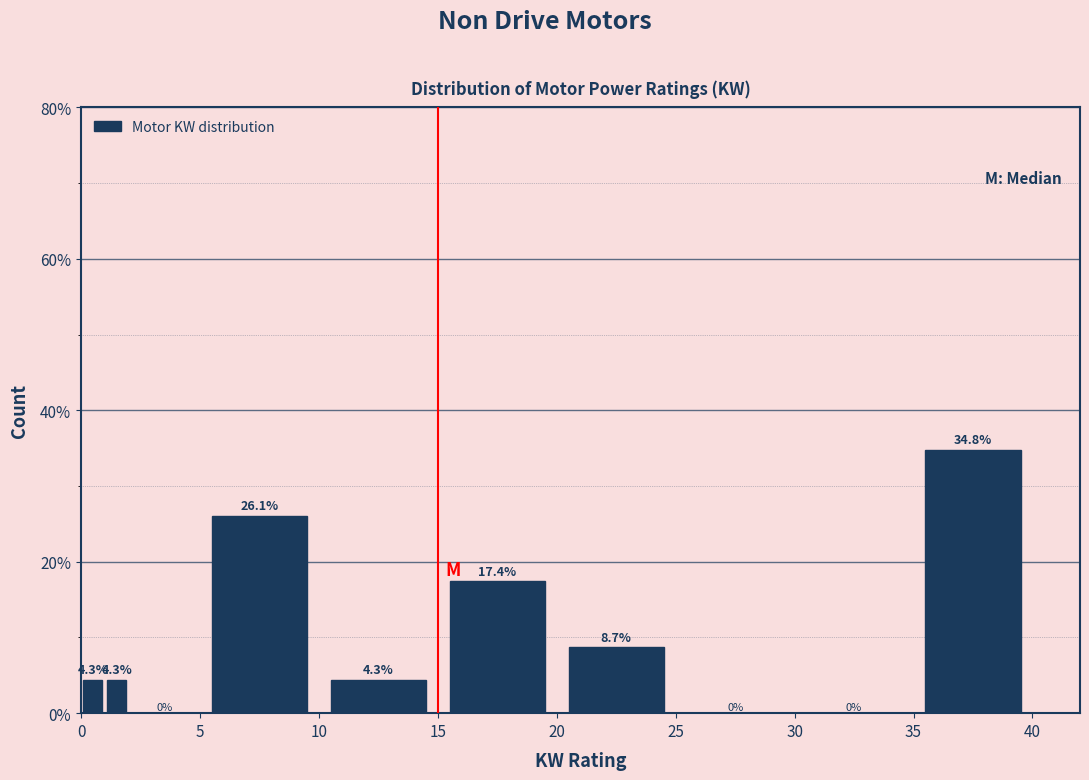

Around what value on the x-axis is the tallest bar? Give the approximate position of its centre, as read against the axis.

37.5